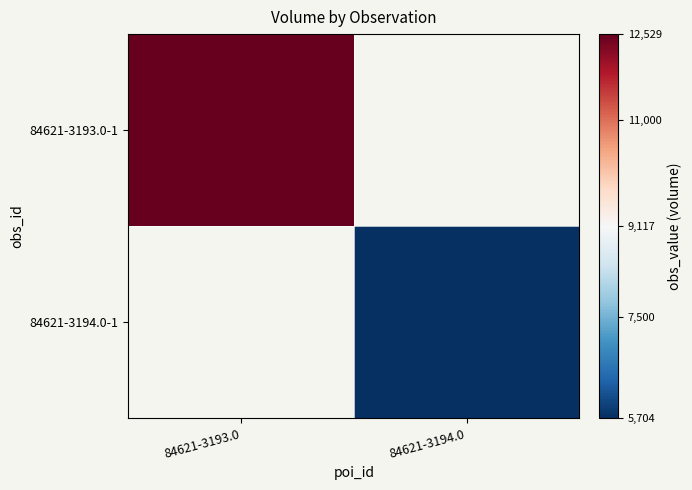

List the labels in order of 84621-3193.0-1 value, smallest first.

84621-3193.0, 84621-3194.0